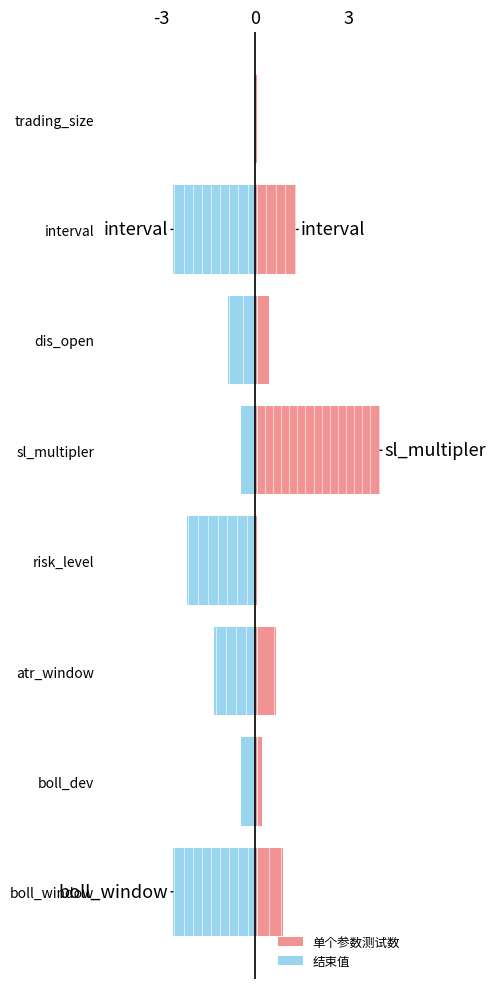

What is the difference between the maximum and second lowest values in the 结束值 series?

2.6